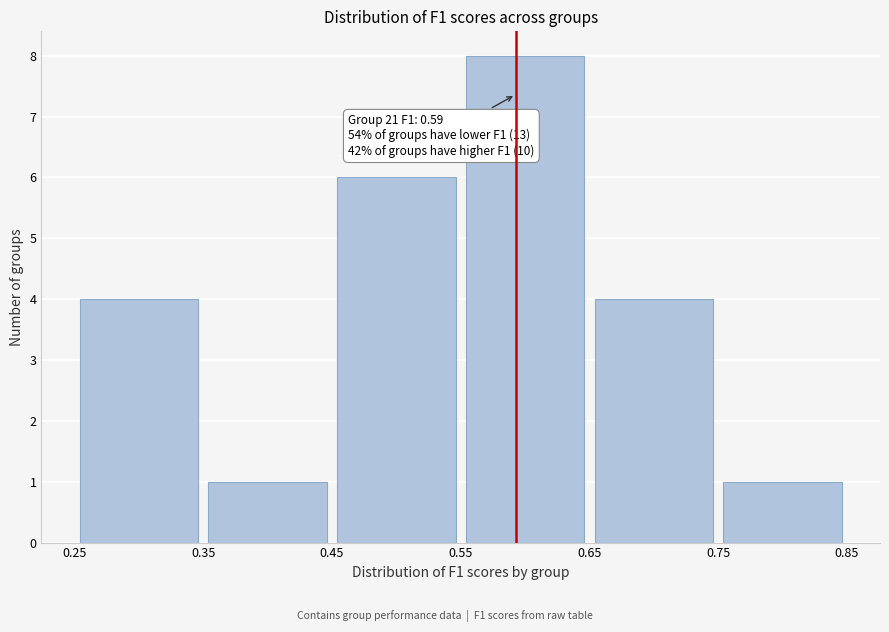

Which range on the x-axis has the tallest bar?

0.55 to 0.65